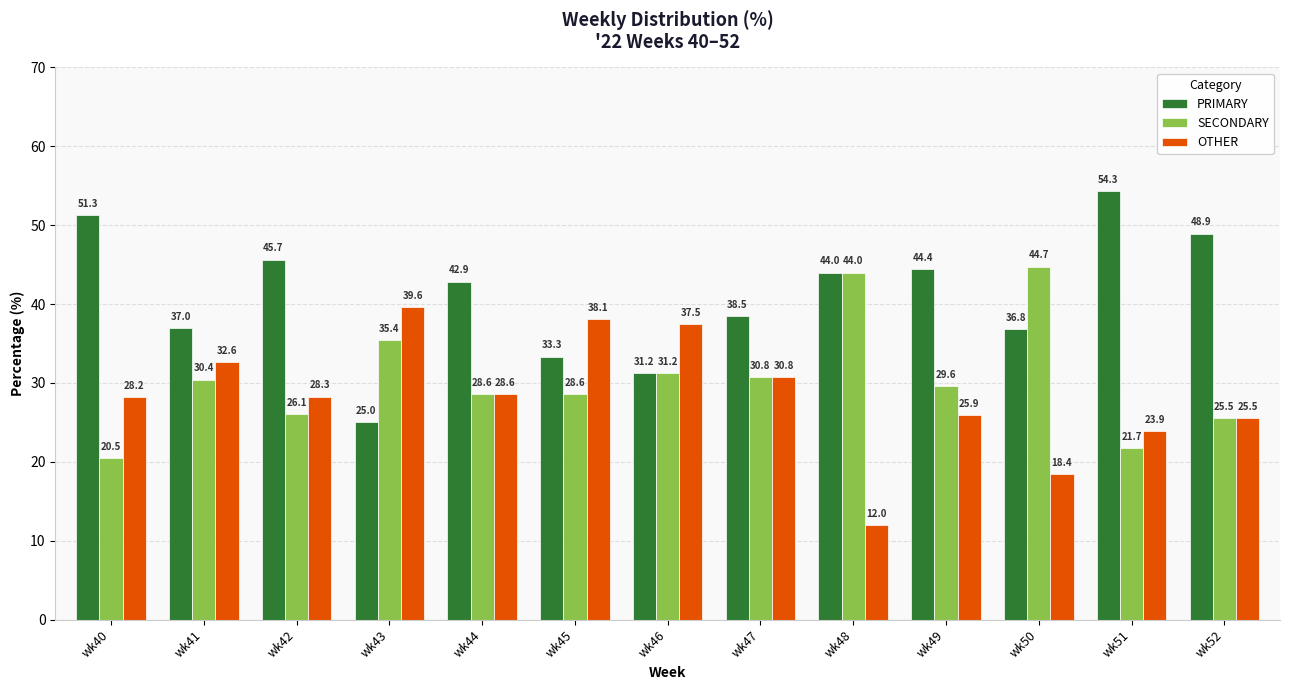

At how many categories does at least one series exceed 43?

7